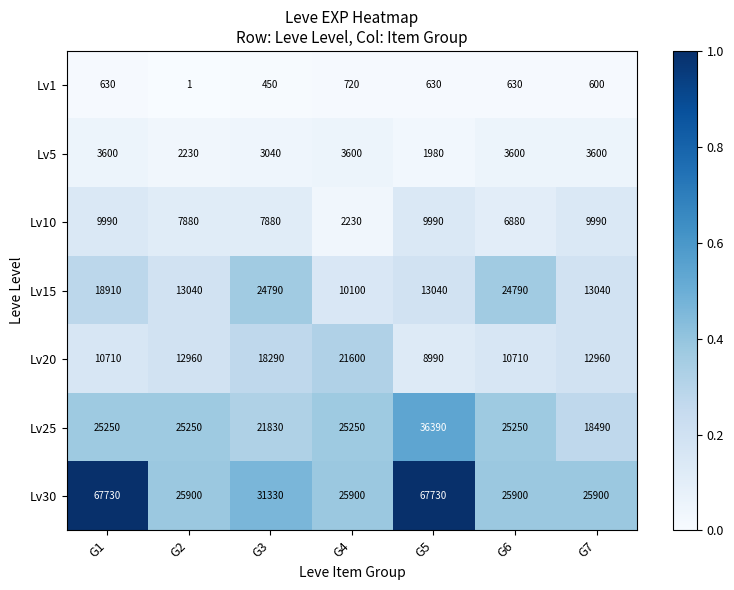

Count the number of categories in the chart.

7